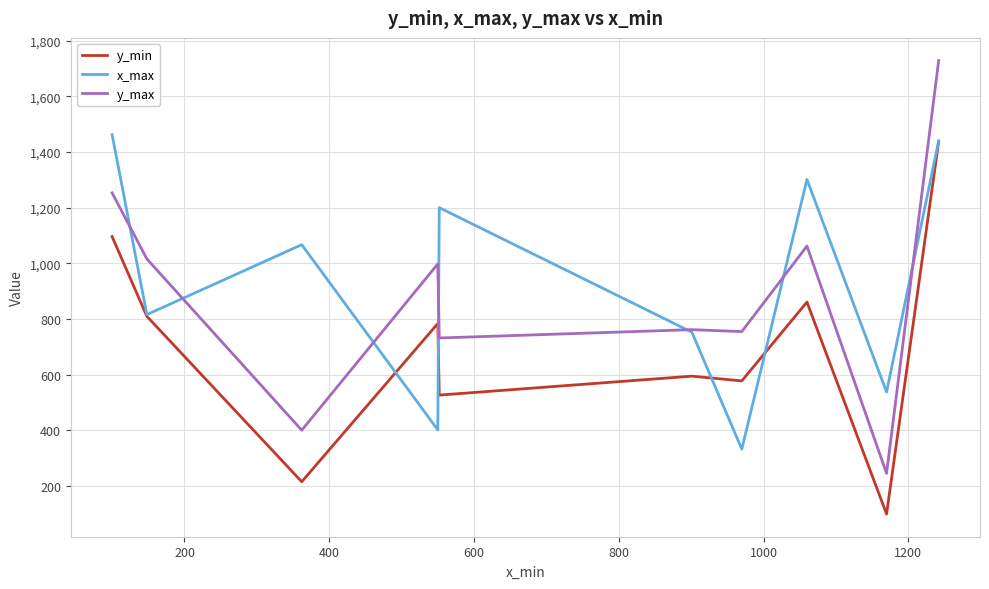

Does the chart display data point markers on the line(s)?

No